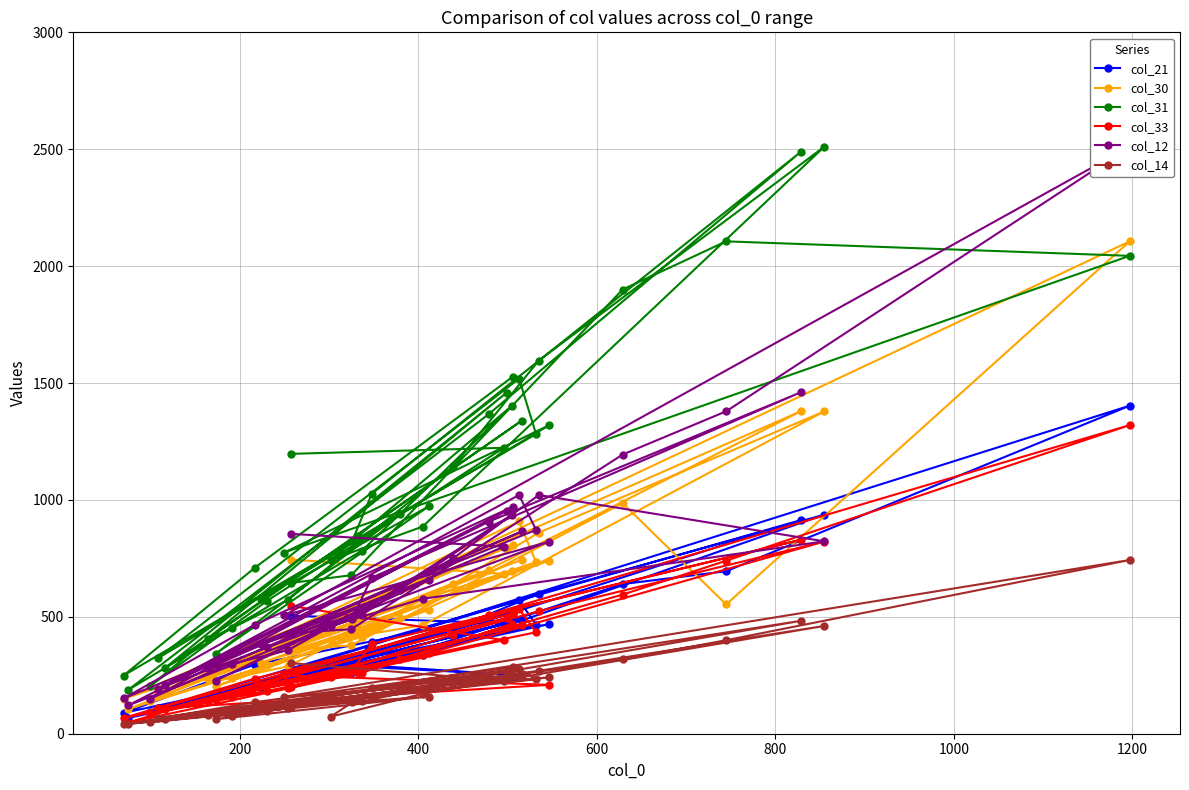

What is the value of the col_21 point at the 29th from the left?

252